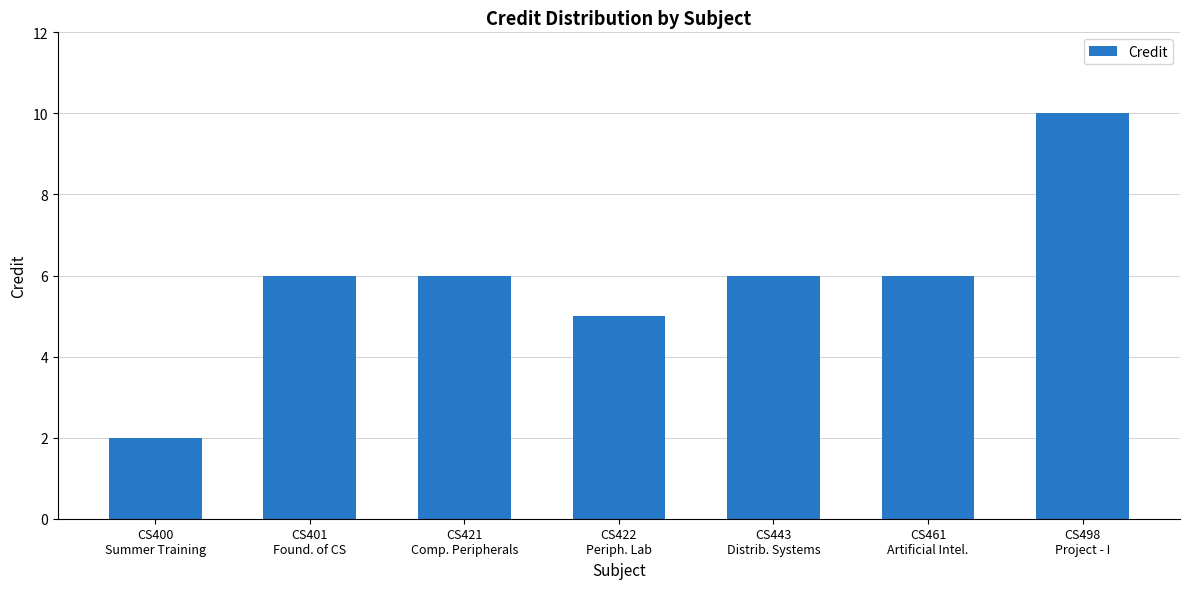

What is the label of the 2nd bar from the left?

CS401
Found. of CS